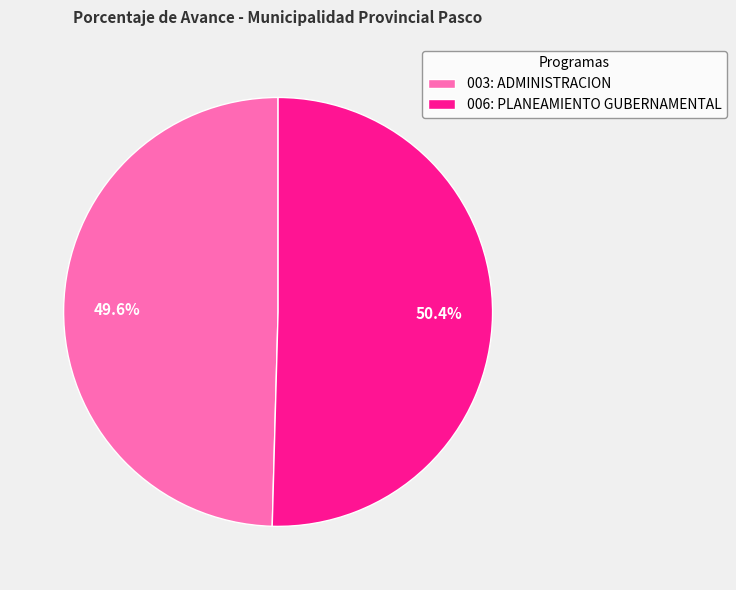

True or false: 006: PLANEAMIENTO GUBERNAMENTAL accounts for 50% of the total.

True